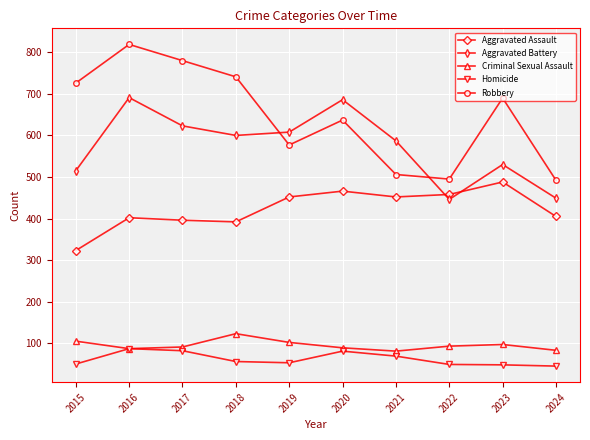

True or false: Aggravated Assault has a value of 770 at 2023.

False